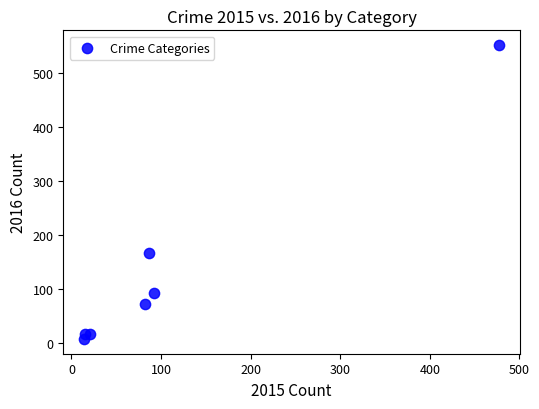

What is the average Y value?

133